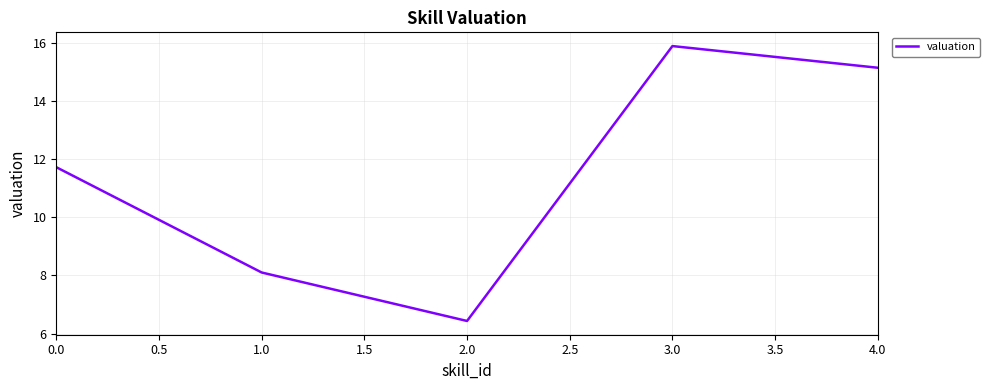

Rank the categories by value from lowest to highest.

2.0, 1.0, 0.0, 4.0, 3.0